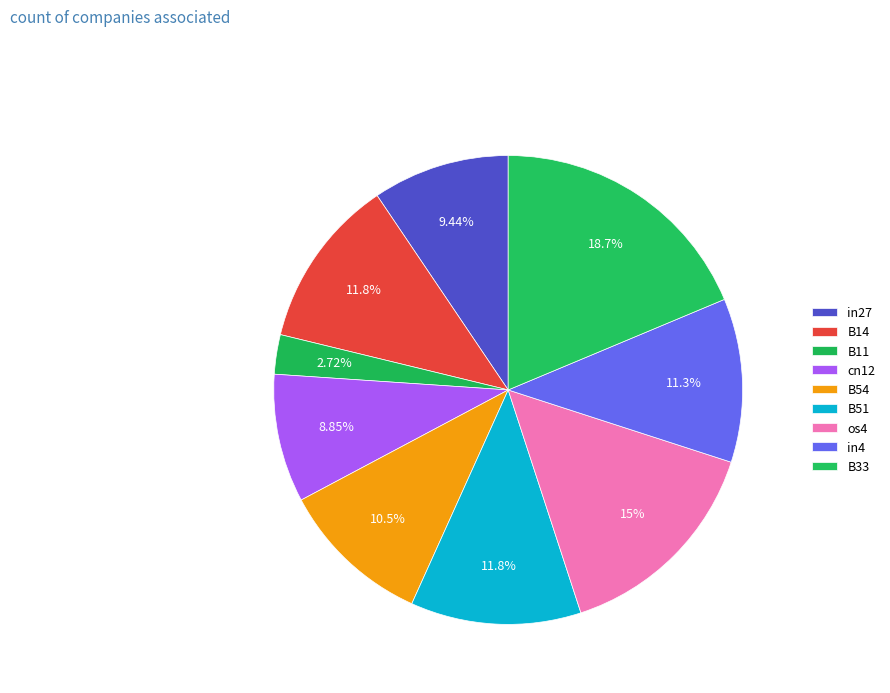

What is the smallest slice in the pie chart?

B11